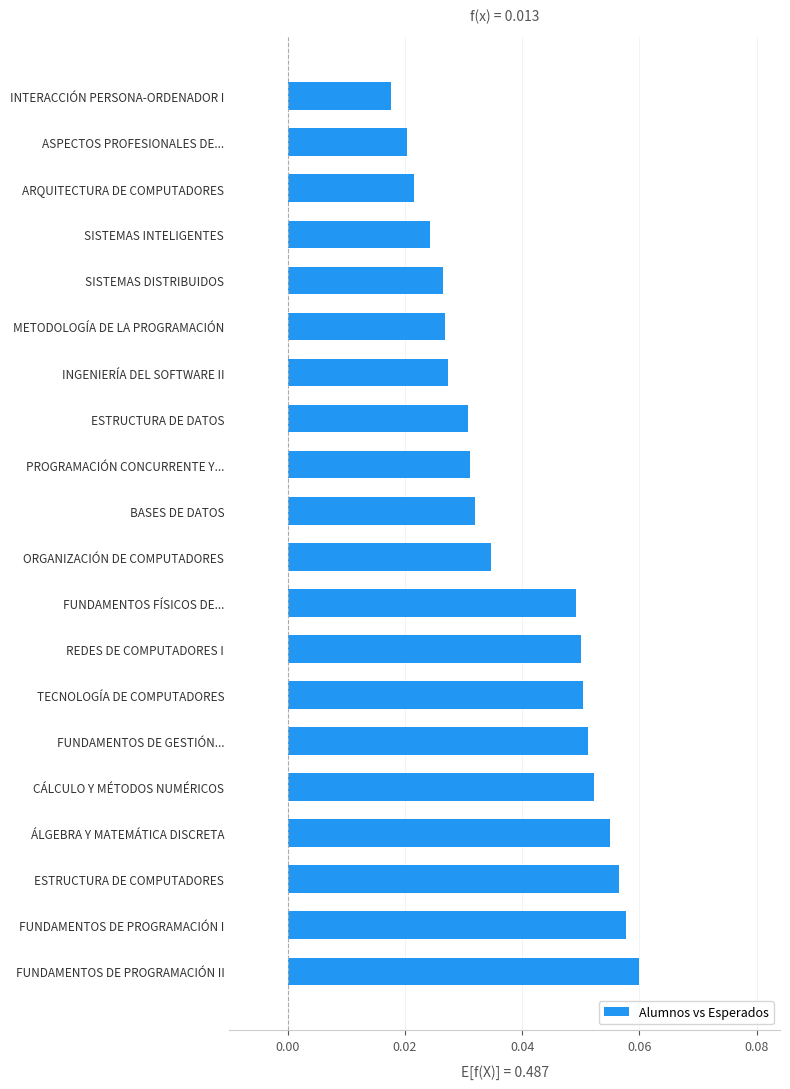

Which has a higher value, INTERACCIÓN PERSONA-ORDENADOR I or ORGANIZACIÓN DE COMPUTADORES?

ORGANIZACIÓN DE COMPUTADORES